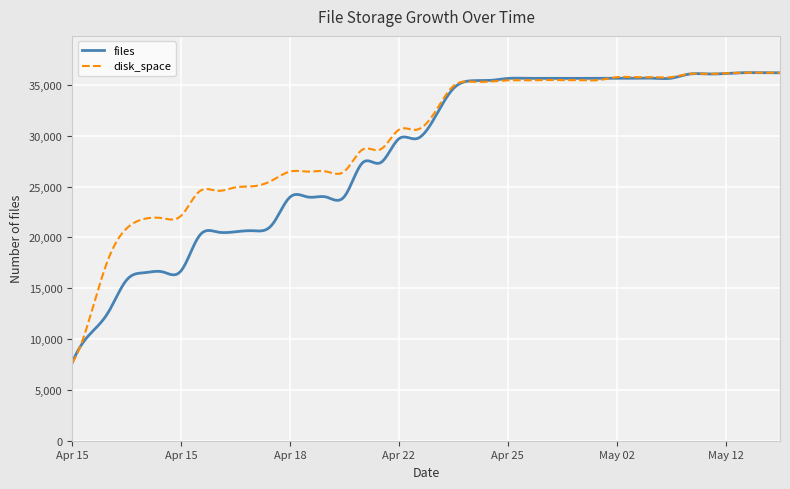

Which series has the largest total across all categories?

disk_space